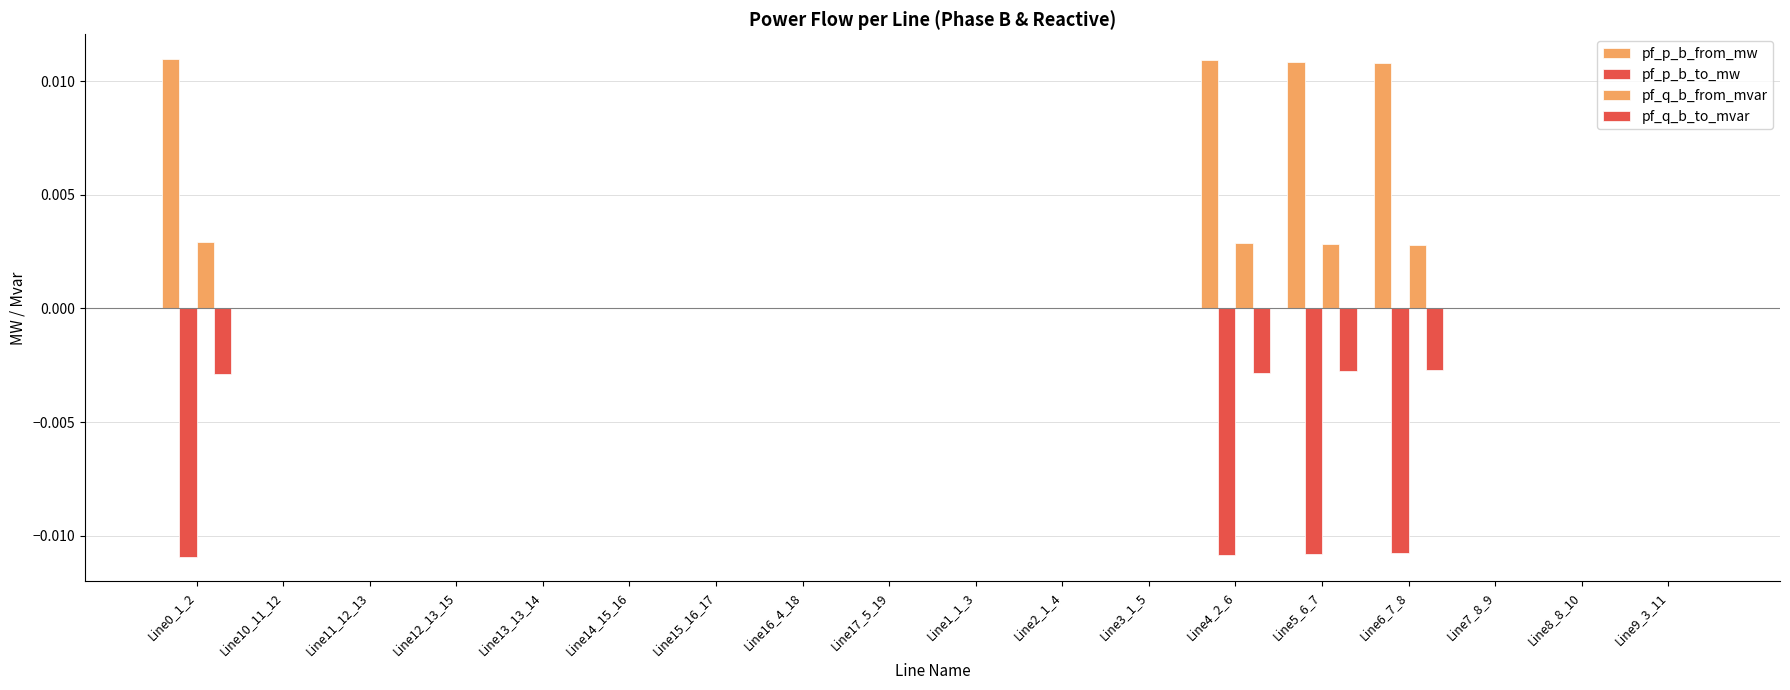

Does the chart contain stacked bars?

No